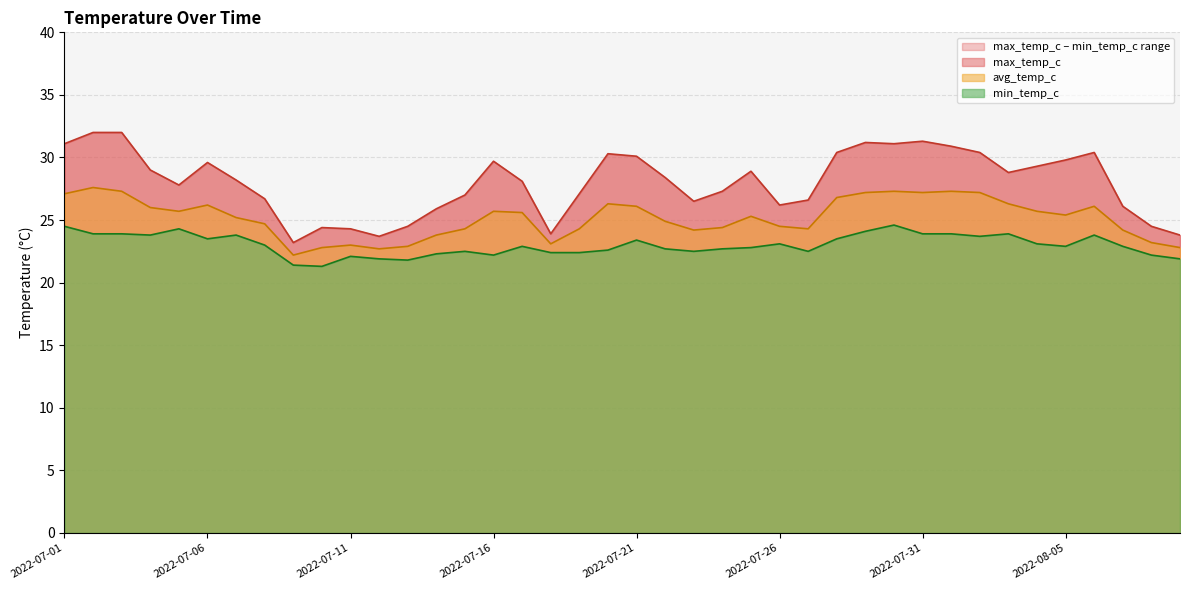

Which category has the highest value in the avg_temp_c series?

2022-07-02